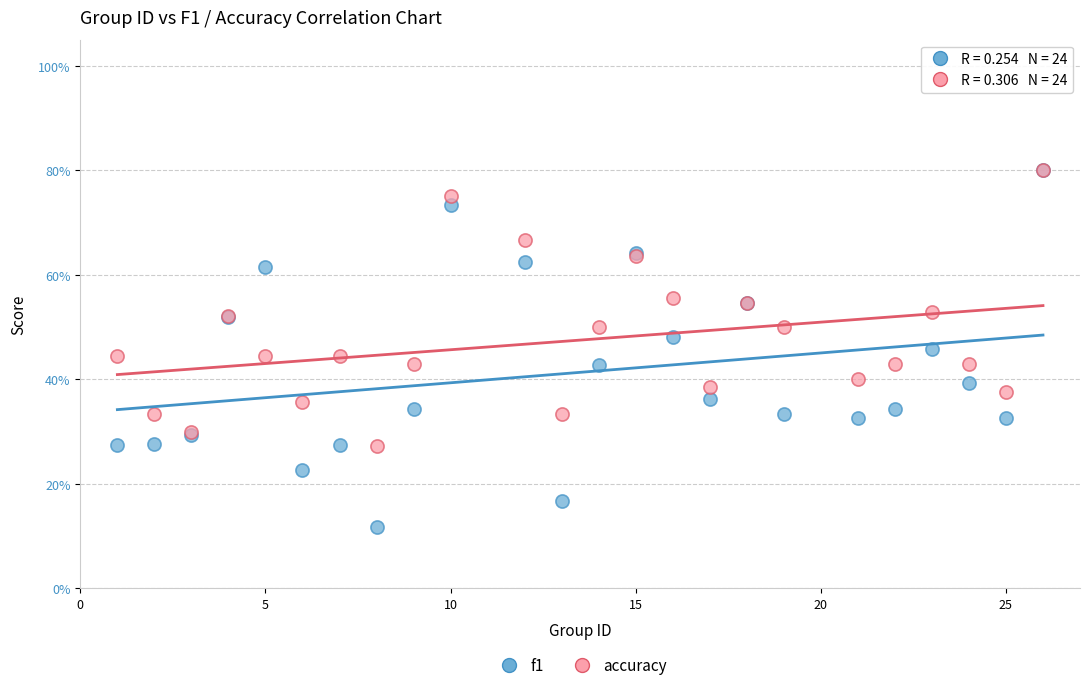

What are all the series names shown in the legend?

f1, accuracy